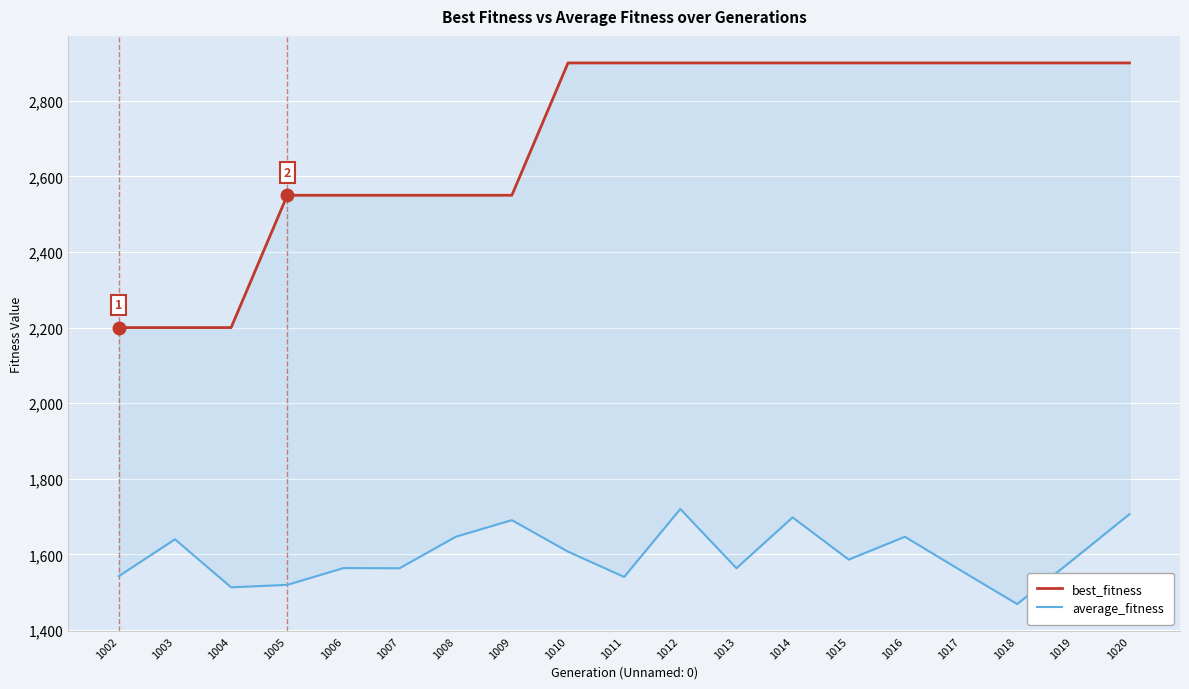

Reading left to right, extract all data points from this chart.

best_fitness: 2200.0	2200.0	2200.0	2550.0	2550.0	2550.0	2550.0	2550.0	2900.0	2900.0	2900.0	2900.0	2900.0	2900.0	2900.0	2900.0	2900.0	2900.0	2900.0
average_fitness: 1542.5	1639.9	1512.9	1519.4	1563.8	1563.4	1646.6	1690.6	1607.3	1540.4	1720.1	1563.5	1697.9	1586.2	1646.7	1557.1	1468.7	1586.6	1706.5